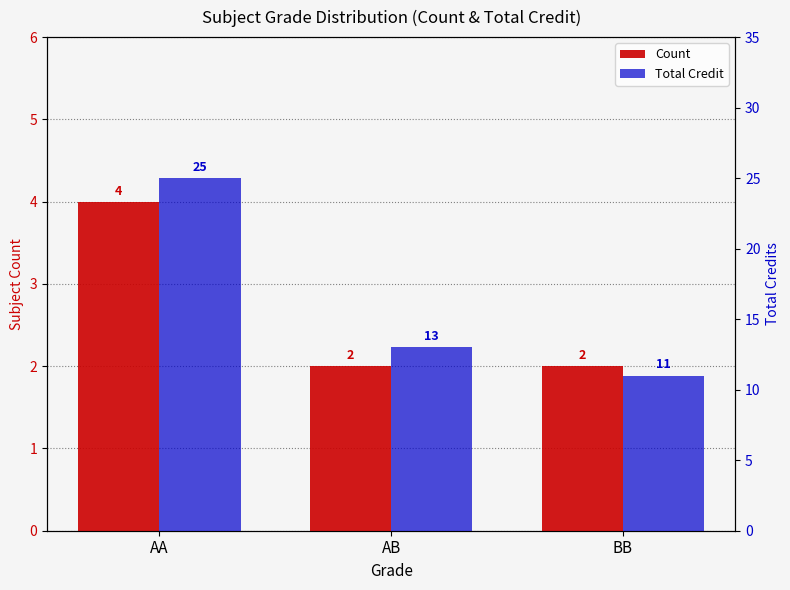

Reading left to right, list all the values displayed in this chart.

Count: 4	2	2
Total Credit: 25	13	11